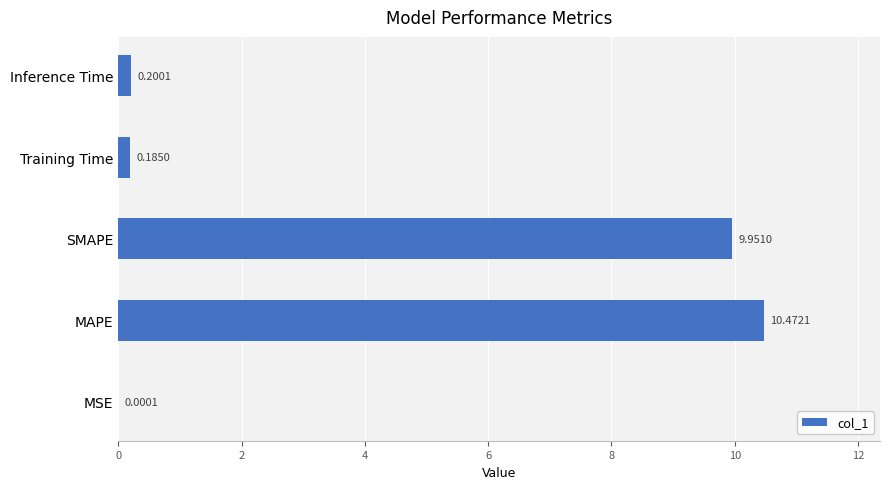

At which label is the value closest to 5?

Inference Time